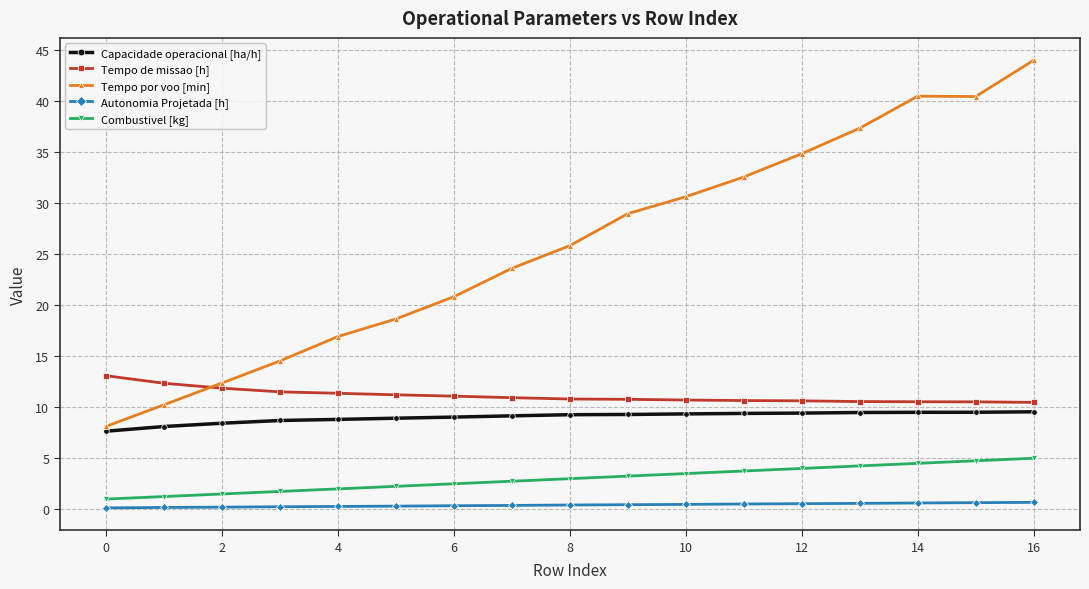

Which series has the largest range (max minus min)?

Tempo por voo [min]